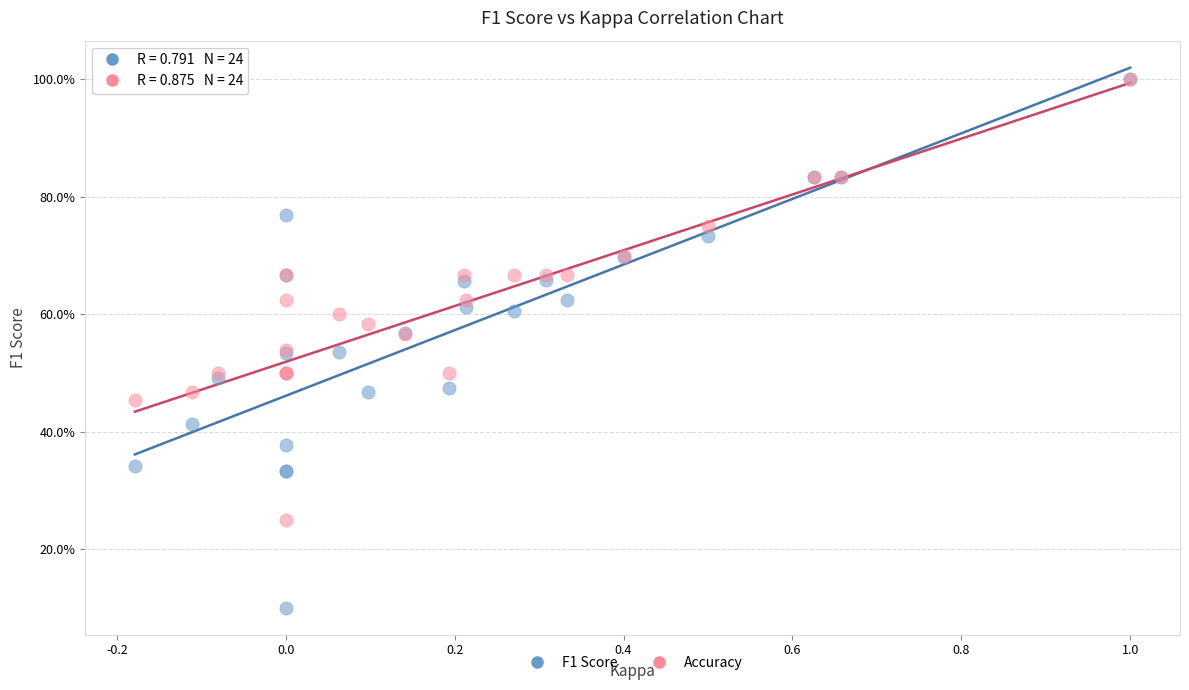

Which series reaches the minimum Y coordinate?

F1 Score